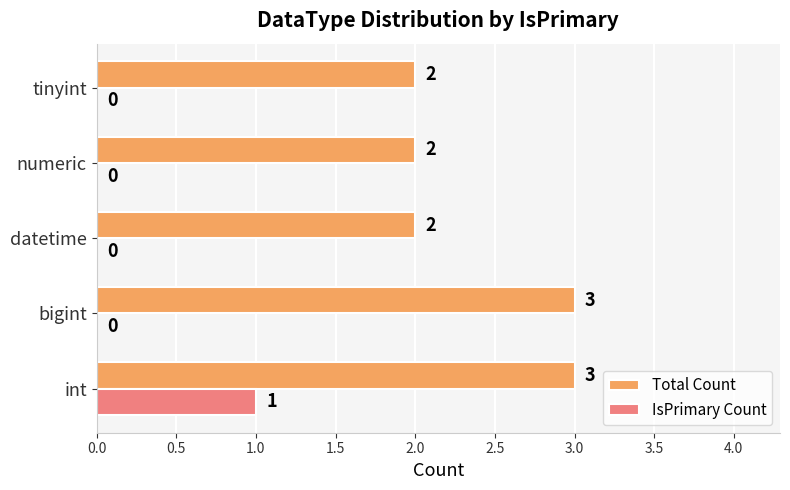

What is the sum of all Total Count values?

12